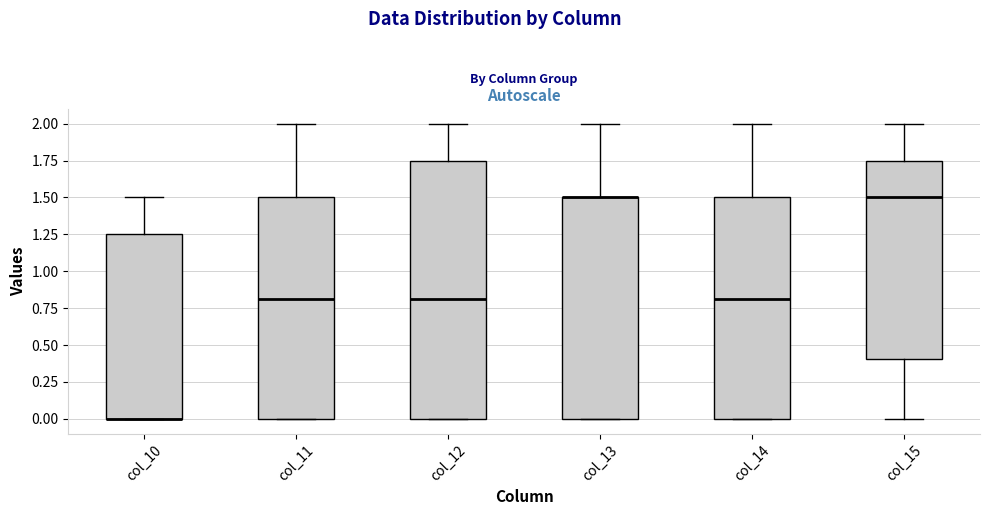

Comparing the boxes themselves (not the whiskers), which one is the tallest?

col_12